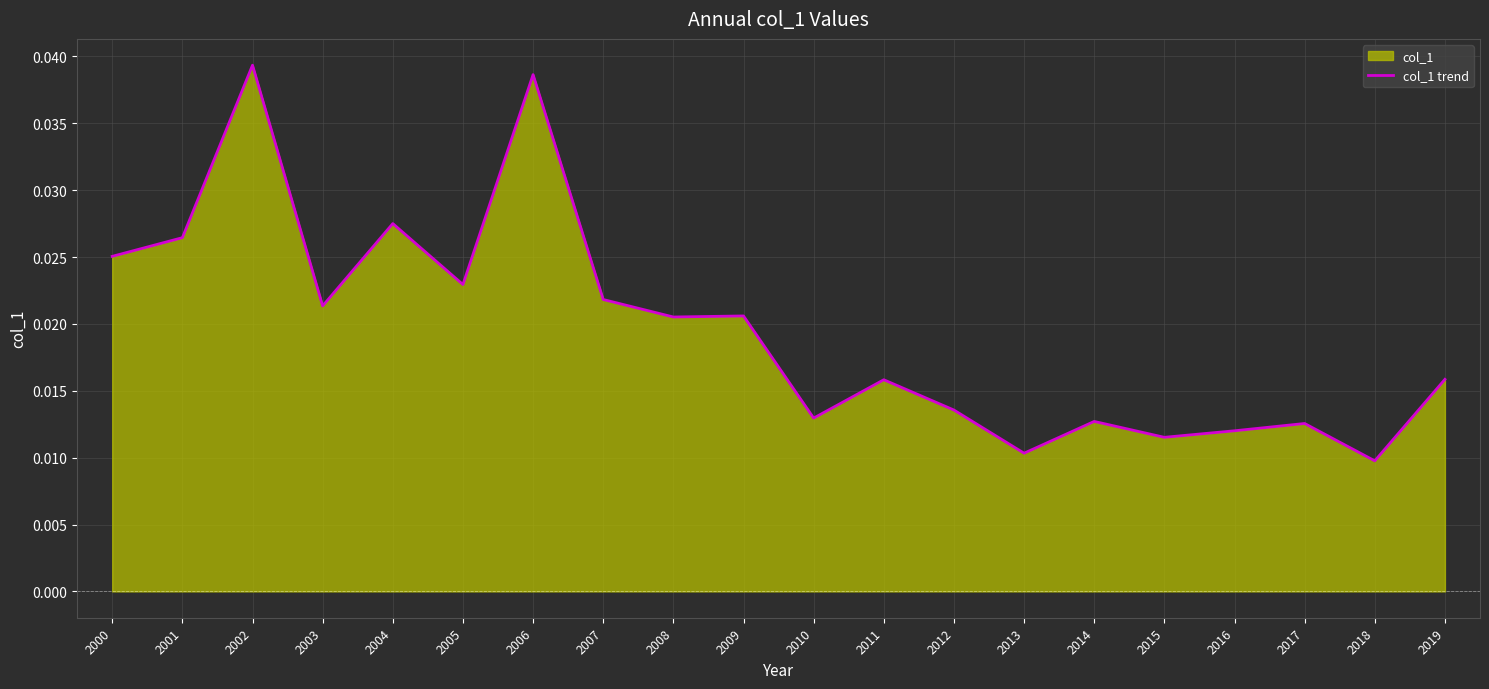

Which has a higher value, 2011 or 2008?

2008